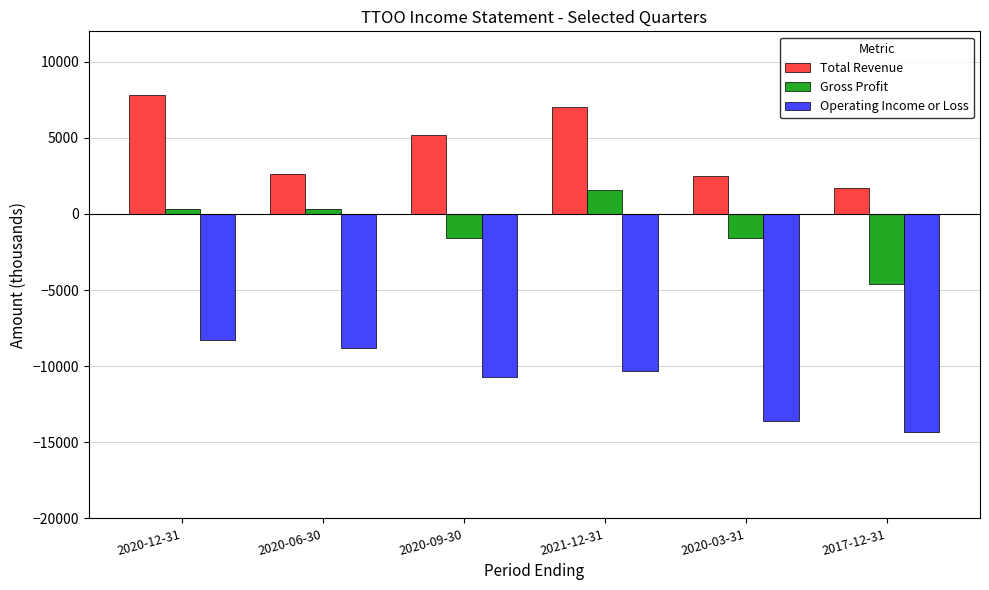

How many negative values does the Gross Profit series have?

3